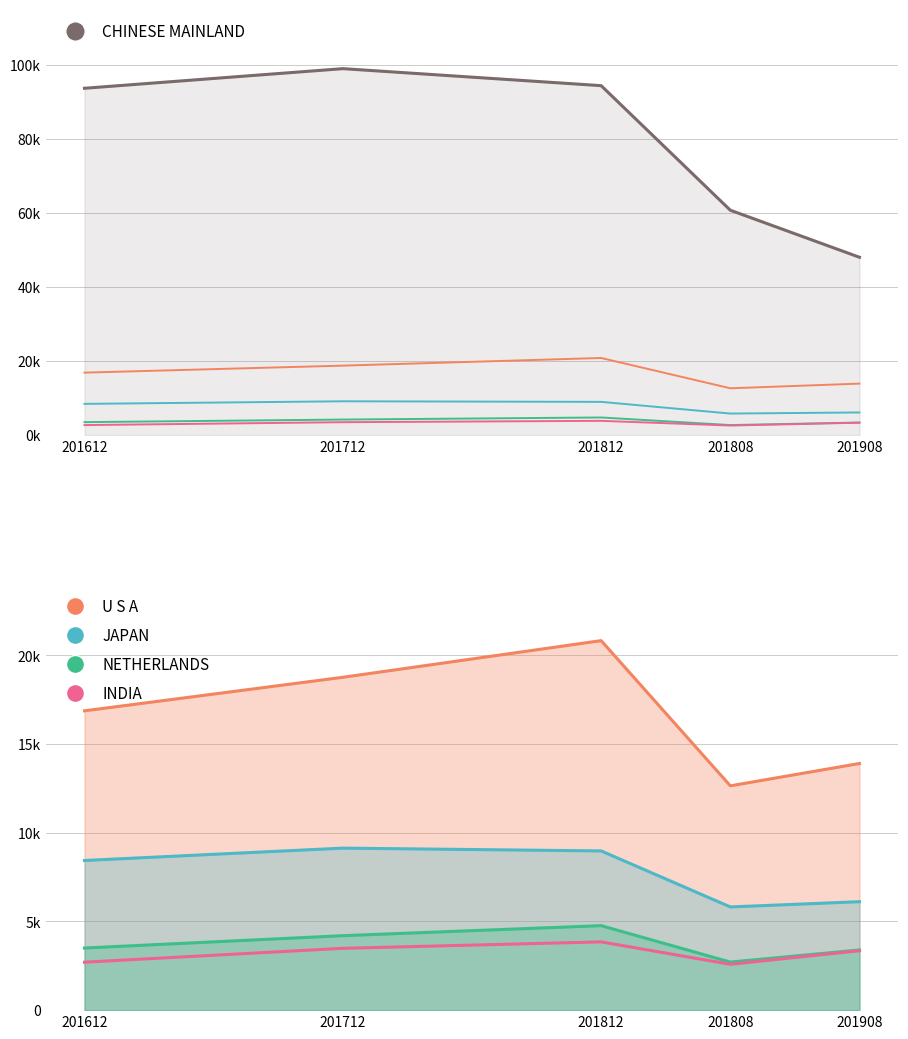

What is the difference between the second highest and second lowest values in the INDIA series?

782.0